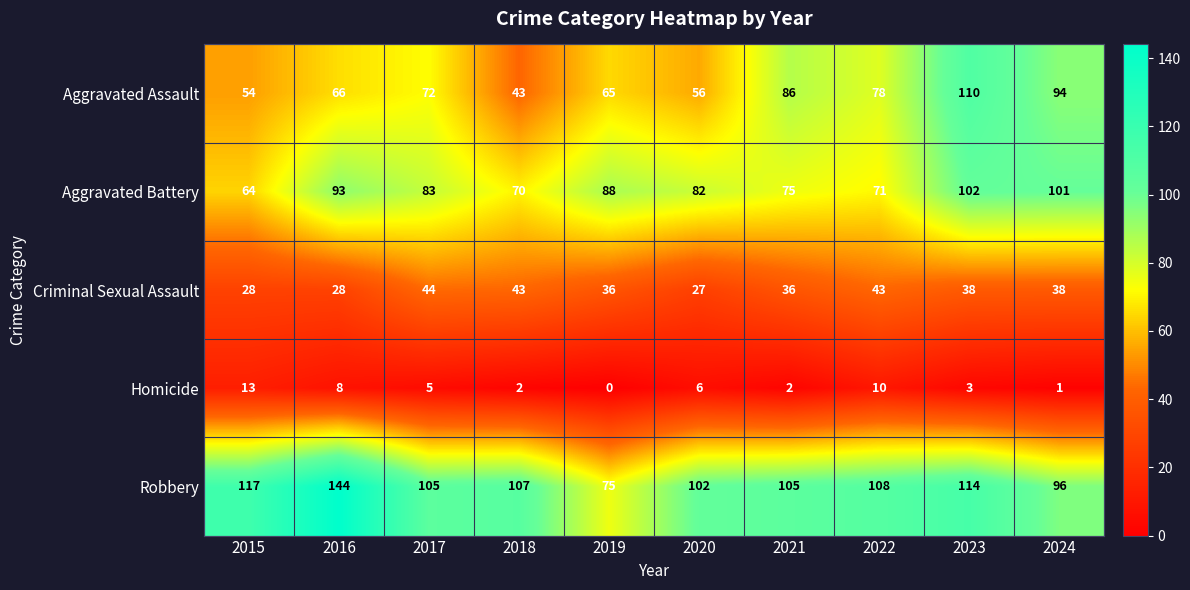

Which series changed the most between 2019 and 2023?

Aggravated Assault